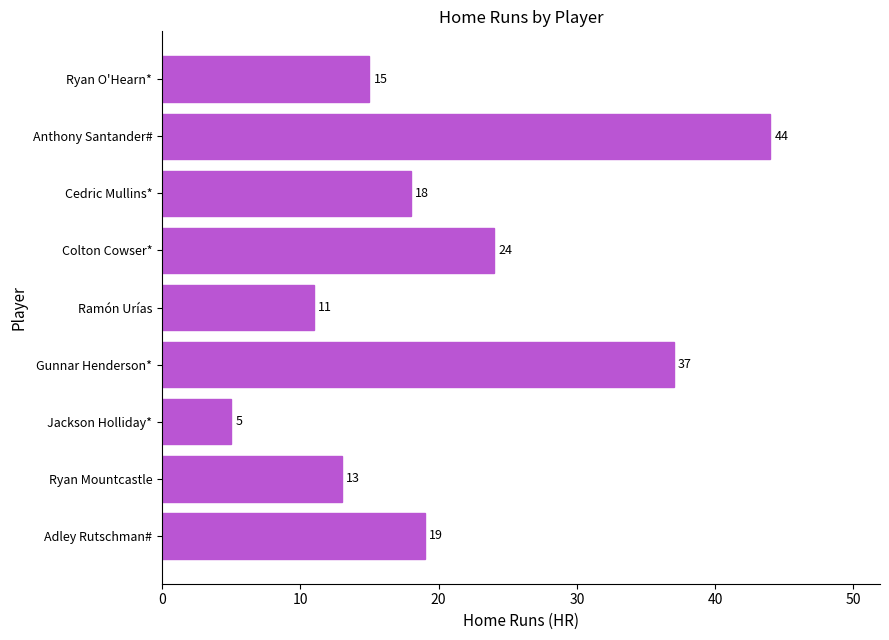

Does the chart contain stacked bars?

No